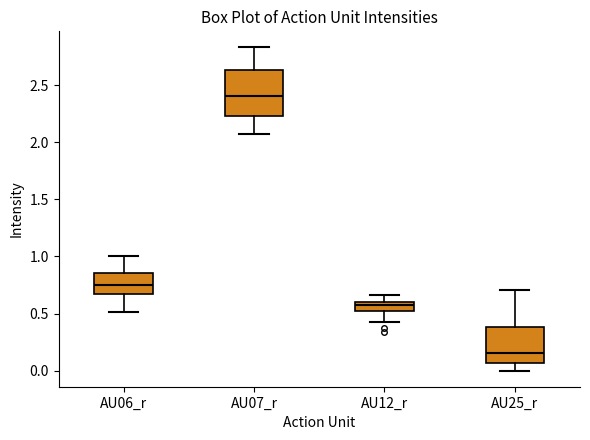

Reading left to right, read every box against the y-axis: the position of its median line, the range the box covers, and the ends of its whiskers. The values are not printed on the chart, so give them approximately, as read against the axis.

AU06_r: median 0.75, box 0.65 to 0.85, whiskers 0.50 to 1.00
AU07_r: median 2.40, box 2.25 to 2.65, whiskers 2.05 to 2.85
AU12_r: median 0.55, box 0.50 to 0.60, whiskers 0.40 to 0.65
AU25_r: median 0.15, box 0.05 to 0.40, whiskers 0.00 to 0.70